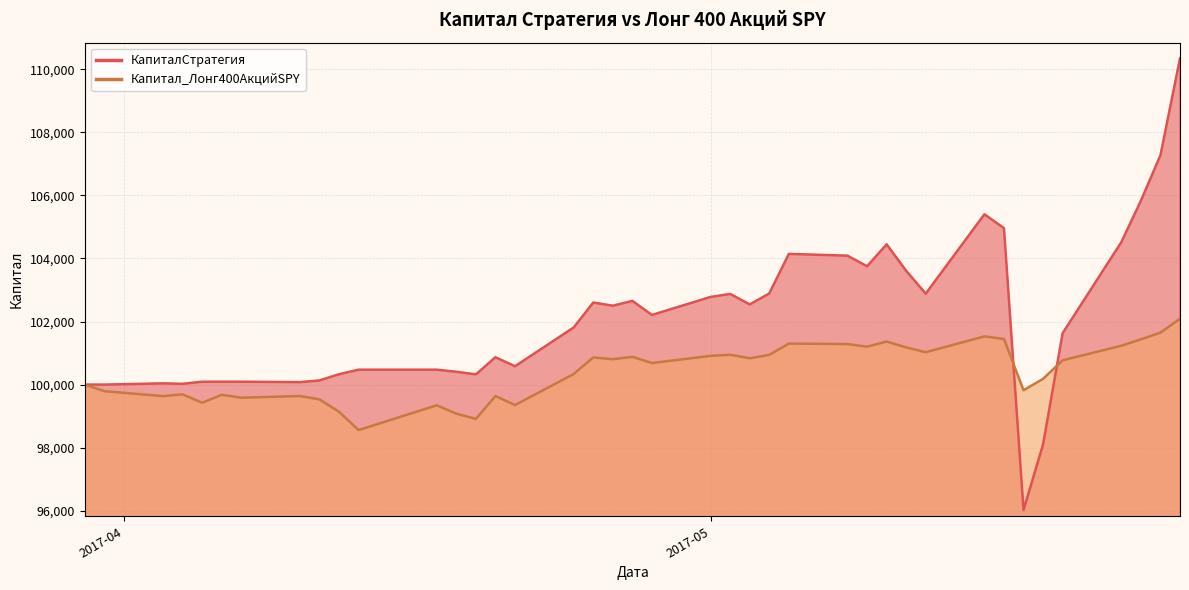

How many lines are shown in the chart?

2